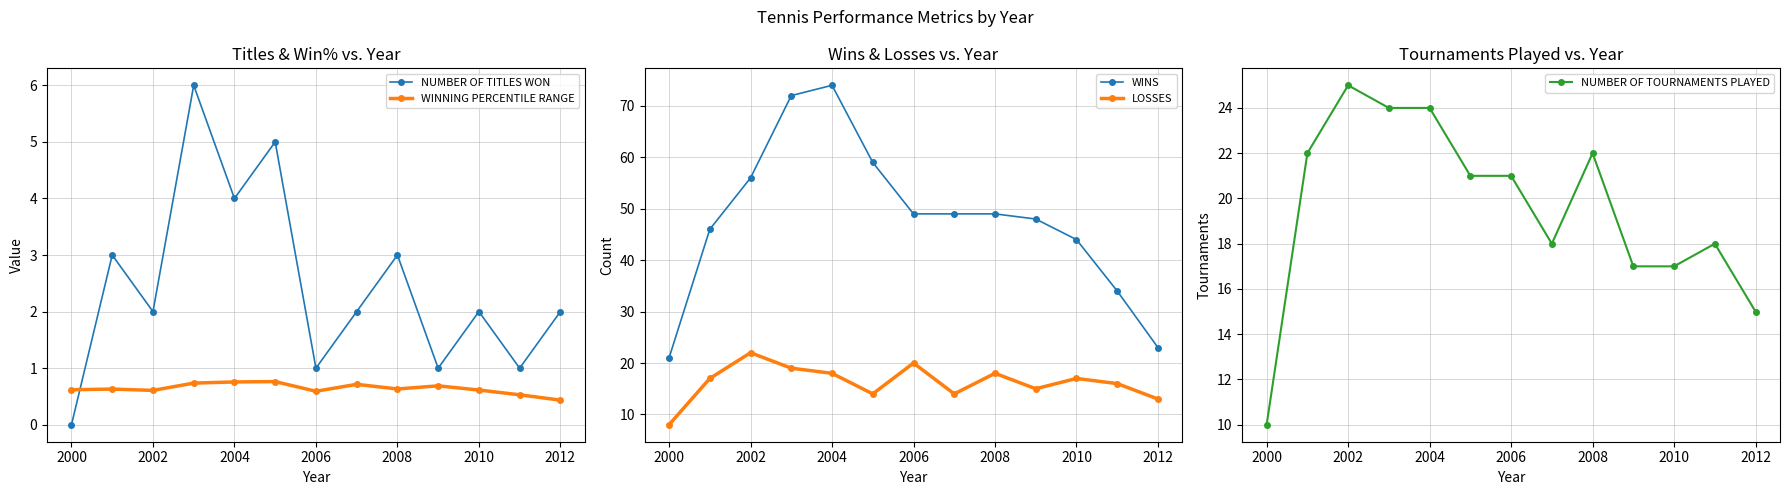

Where is the first local maximum for LOSSES?

2002